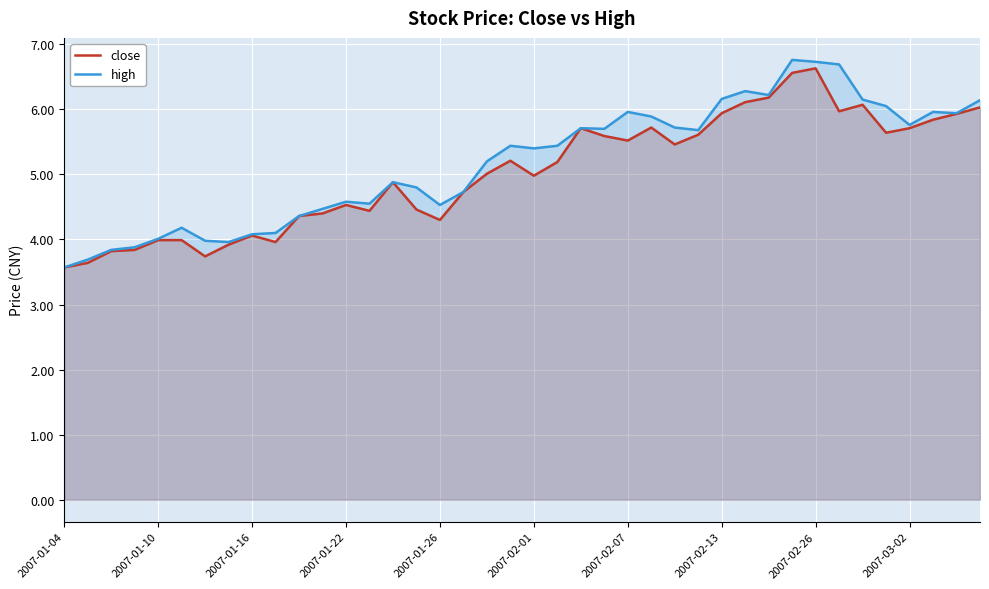

Where does the high series first go above 5?

18